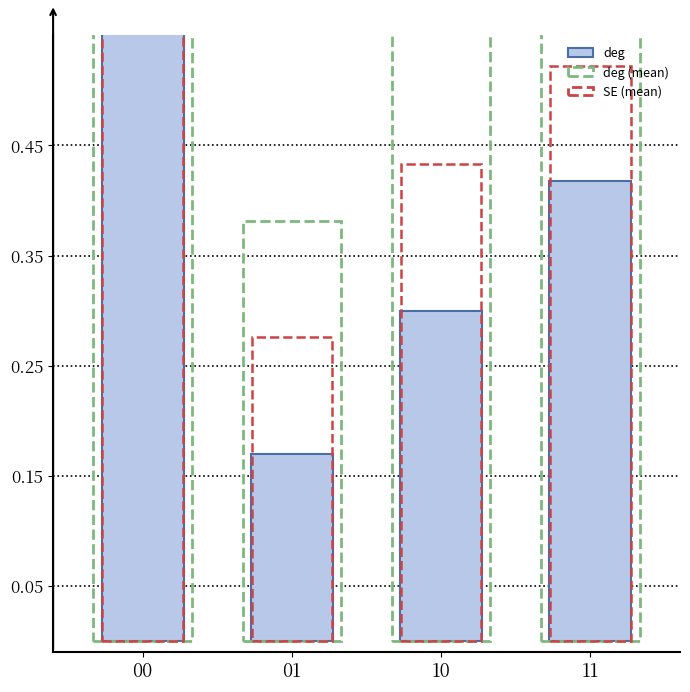

Reading left to right, transcribe all the data shown in this chart.

00=0.7	01=0.2	10=0.3	11=0.4